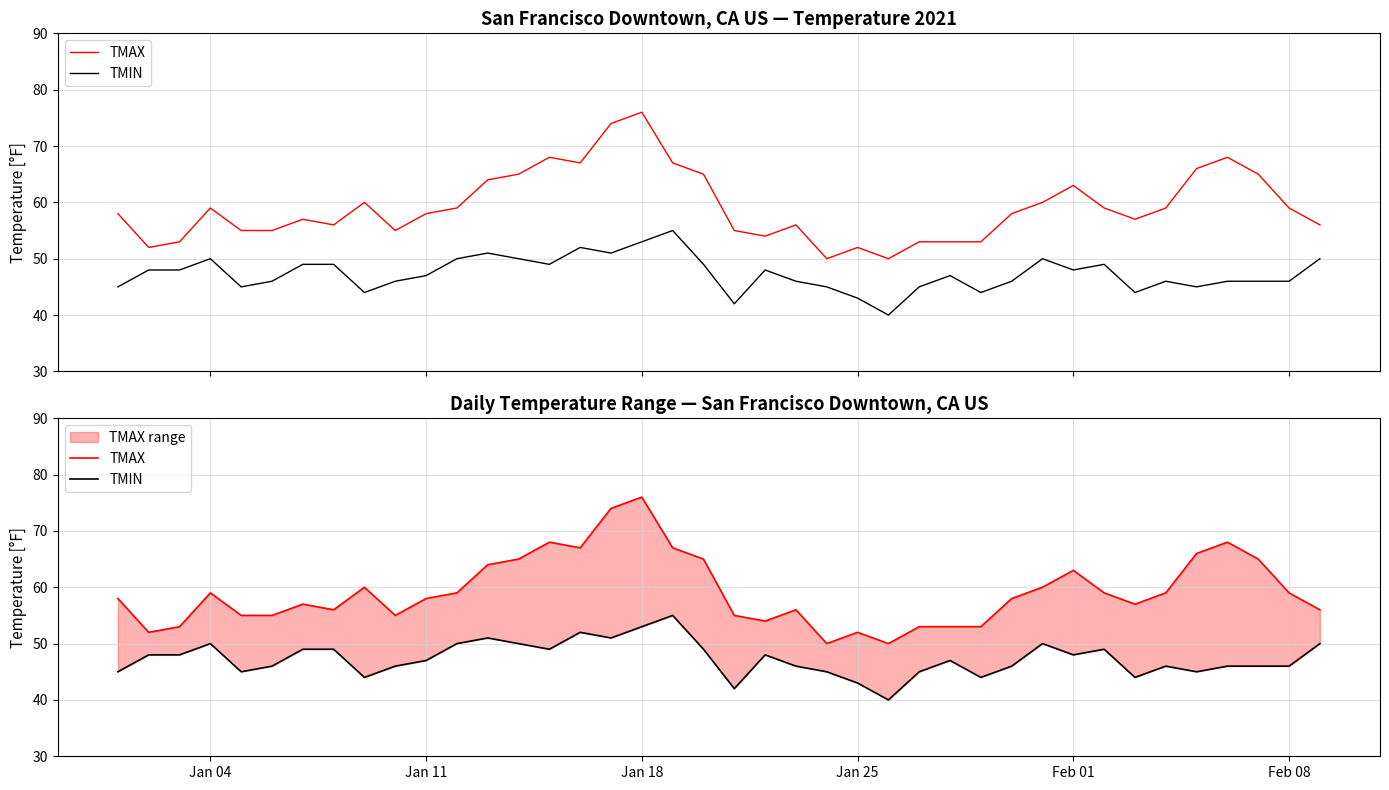

What is the total value across all series at Jan 18?

129